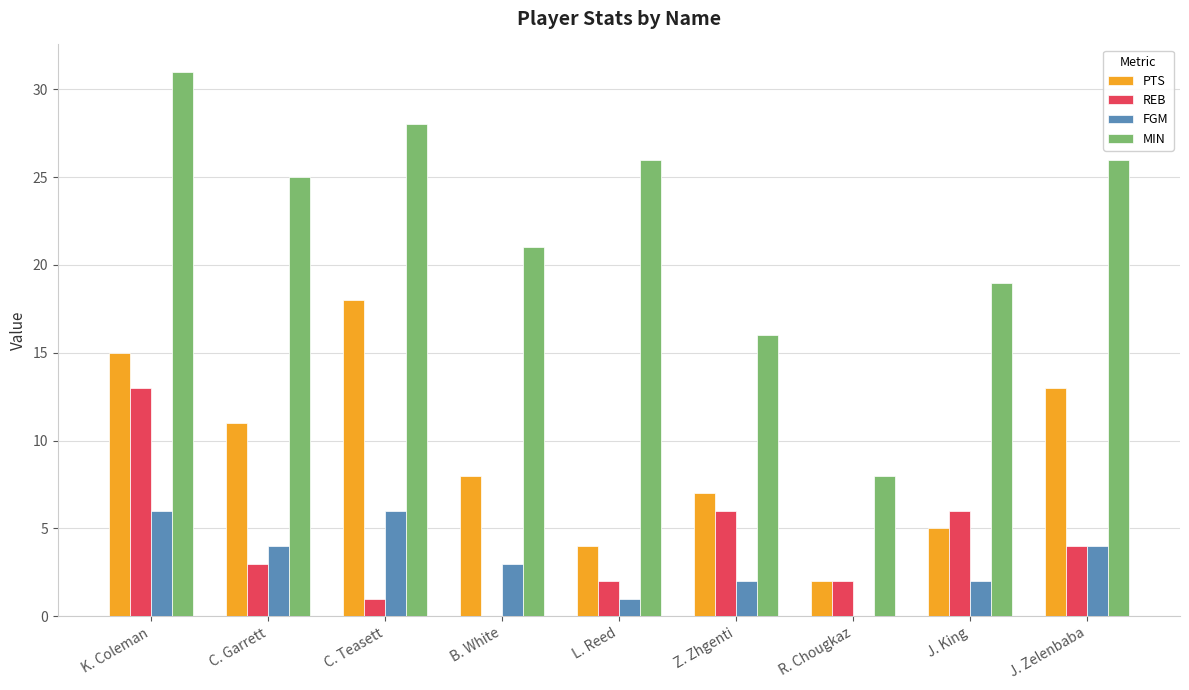

The REB series shows 1 at C. Teasett. True or false?

True